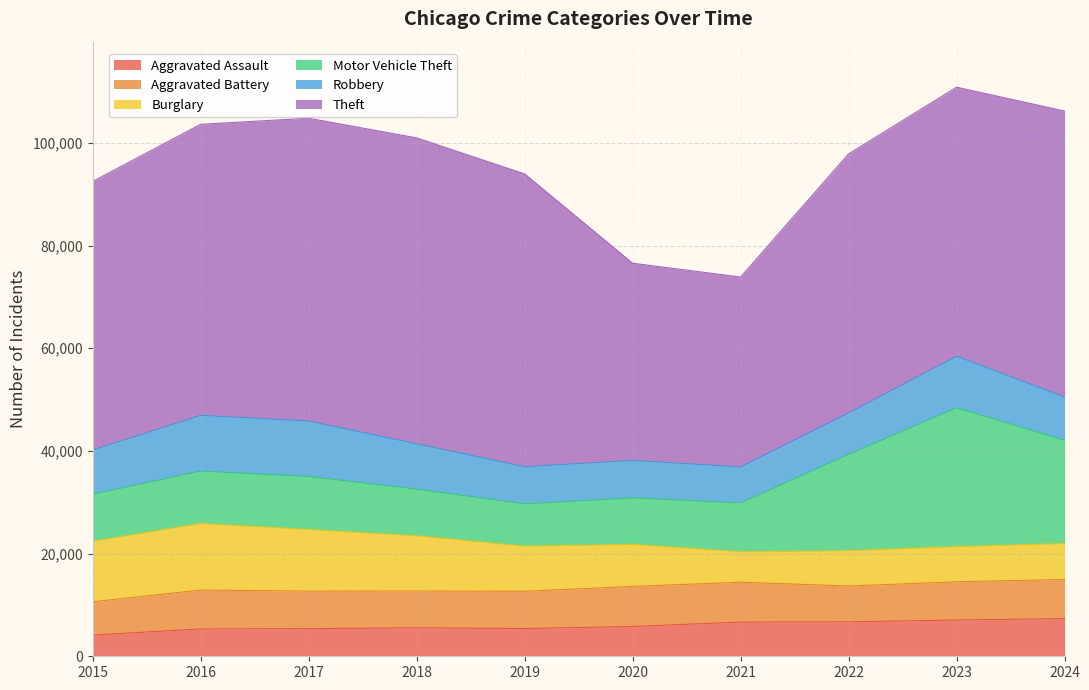

What is the value of the Robbery point at the 9th from the left?

10058